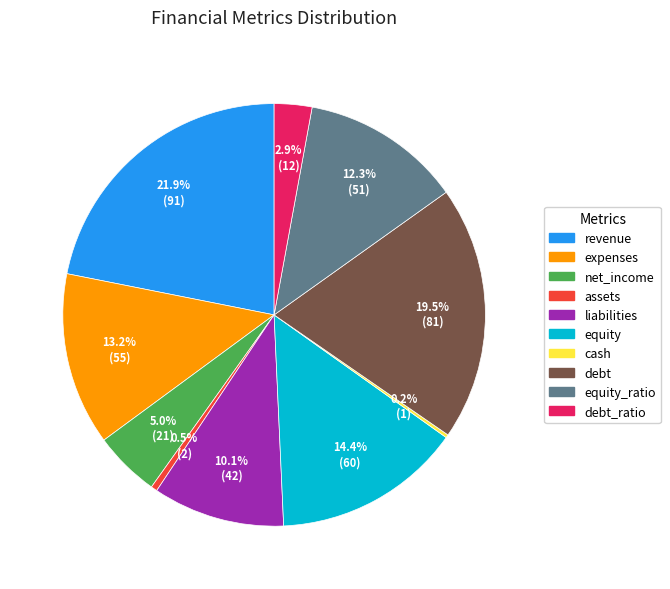

Is there a majority slice in this chart?

No